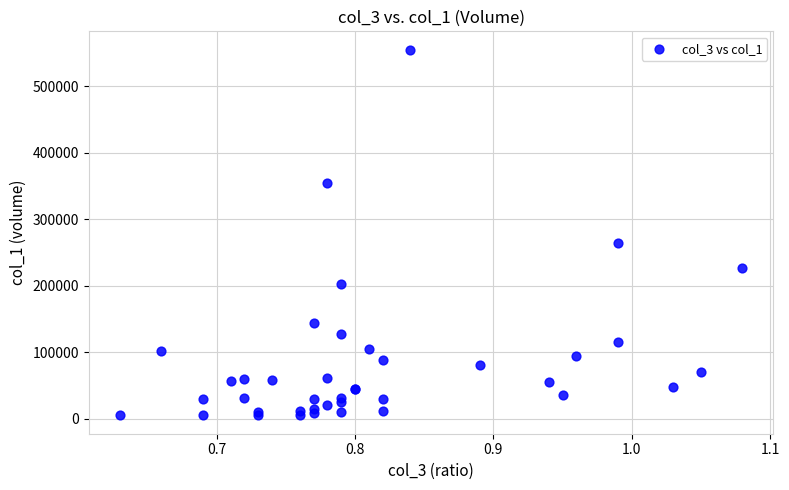

What Y value in the scatter plot is closest to 280000?

264000